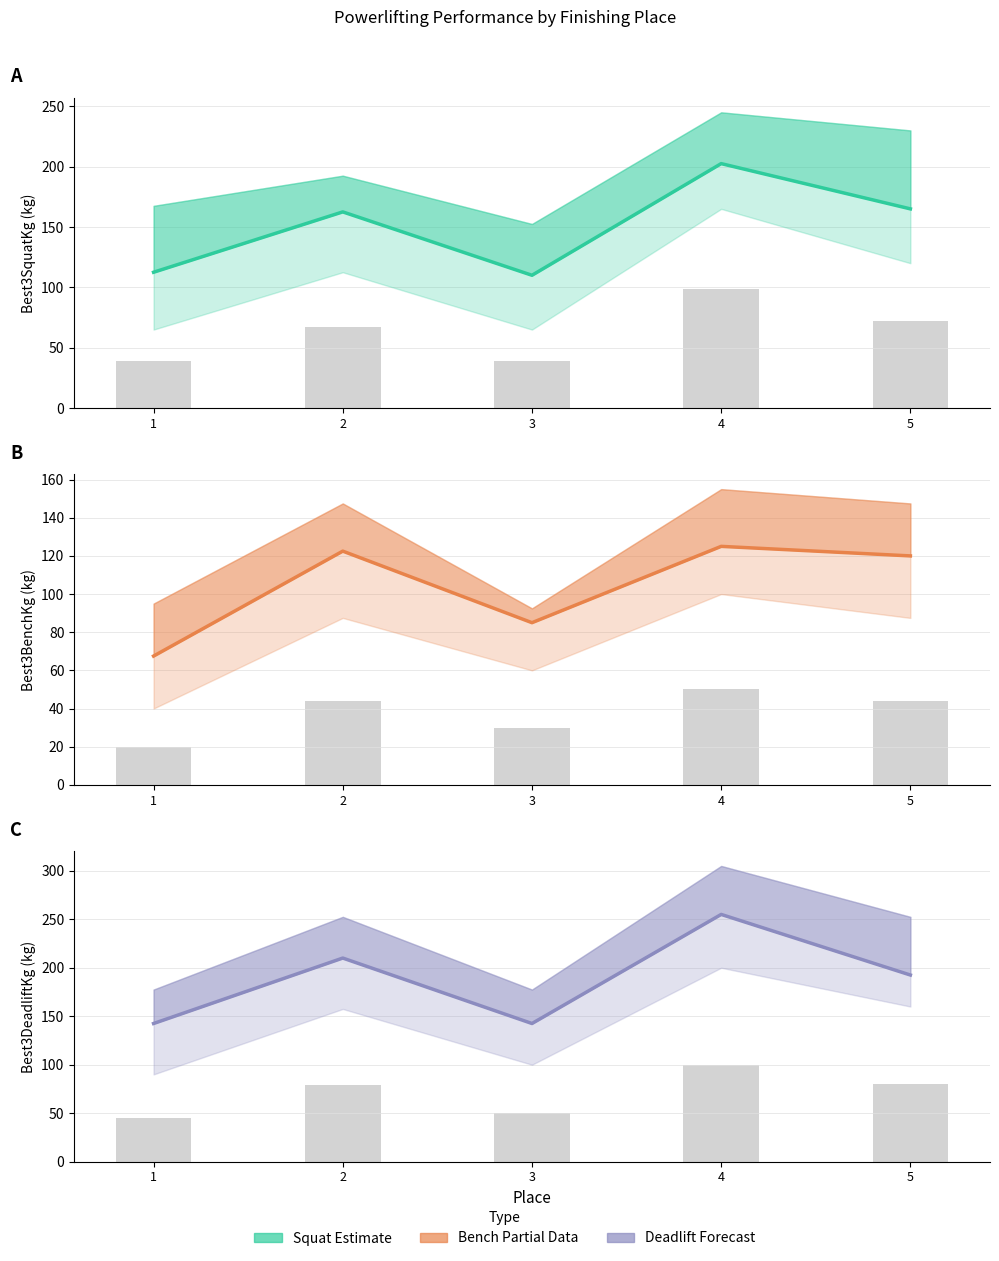

The value of Best3SquatKg at 5 is 165.0. True or false?

True